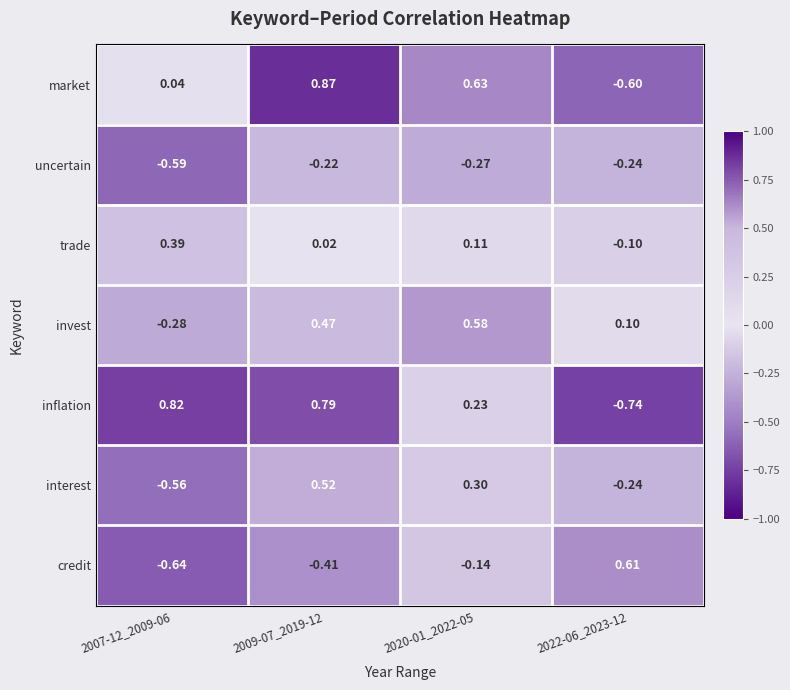

Which series has the largest range (max minus min)?

inflation